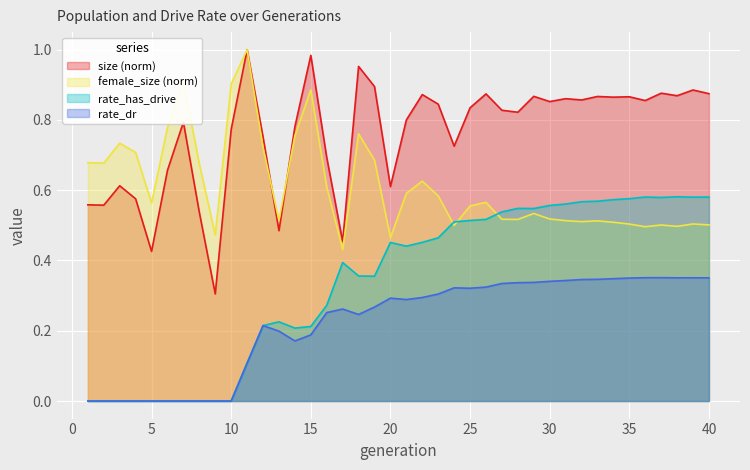

What is the difference between the maximum and minimum values in the female_size series?

0.6